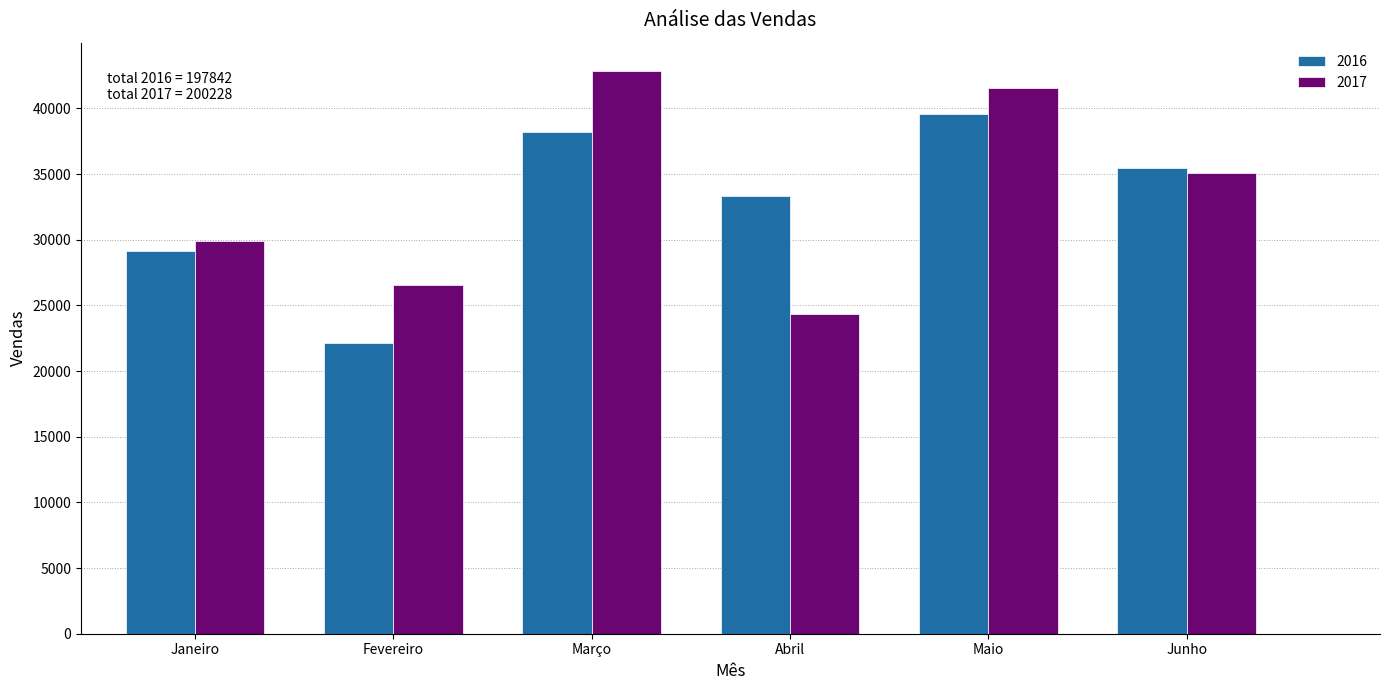

Reading left to right, what are all the values shown in this chart?

2016: 29130	22116	38218	33333	39550	35495
2017: 29876	26533	42857	24337	41569	35056